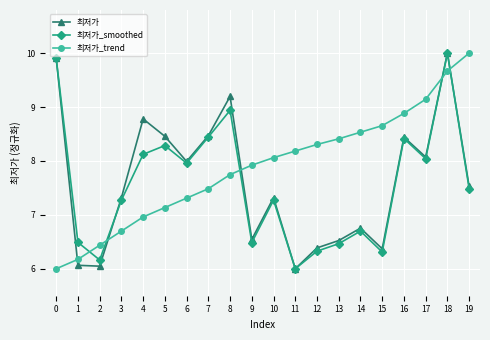

True or false: 최저가 has a value of 8.1 at 17.

True